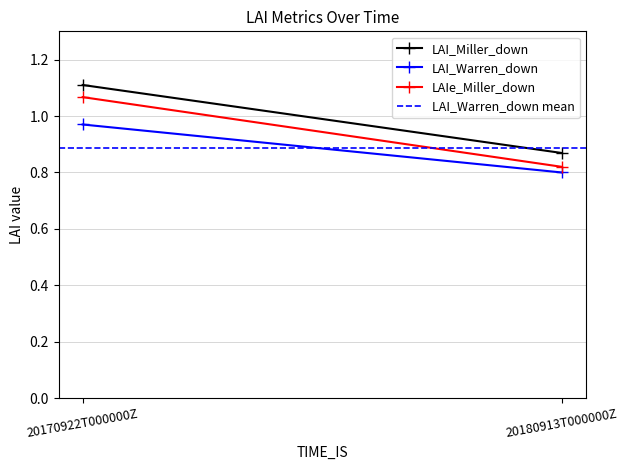

Reading left to right, list all the values displayed in this chart.

LAI_Miller_down: 20170922T000000Z=1.1	20180913T000000Z=0.9
LAI_Warren_down: 20170922T000000Z=1.0	20180913T000000Z=0.8
LAIe_Miller_down: 20170922T000000Z=1.1	20180913T000000Z=0.8
LAI_Warren_down mean: 20170922T000000Z=0.9	20180913T000000Z=0.9